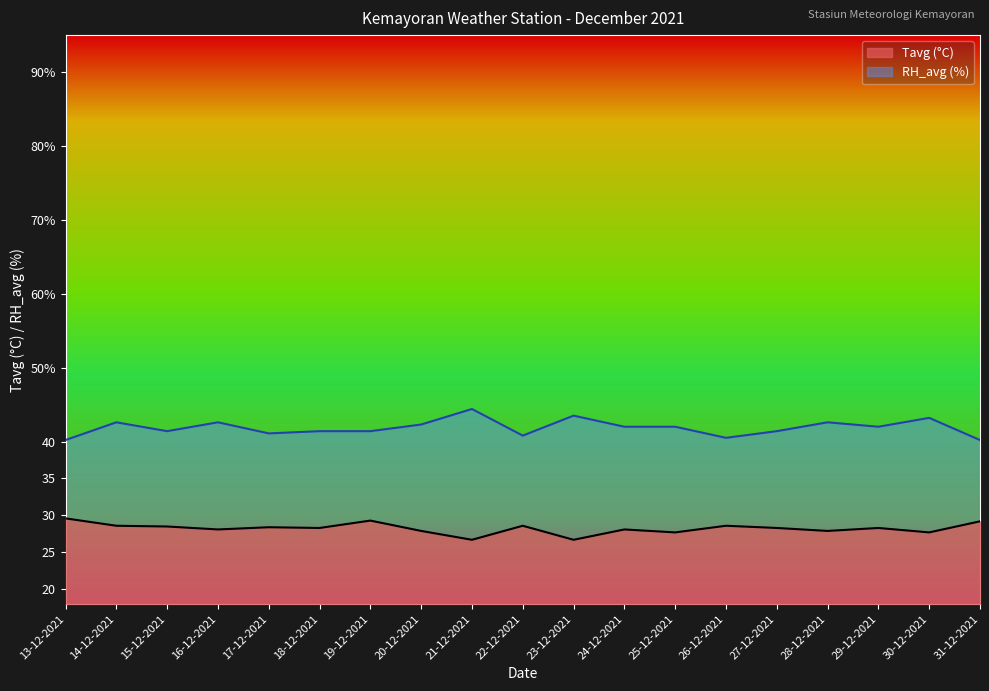

How many interior local peaks does the Tavg series have?

6